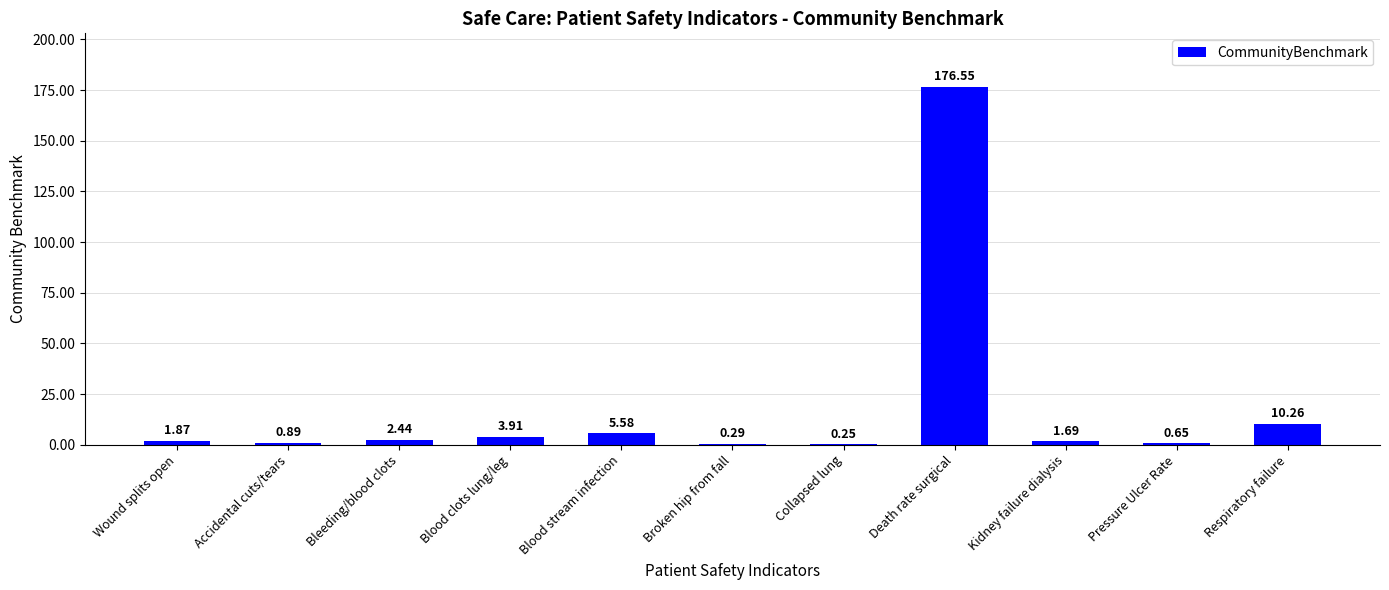

Where does the data first go above 1?

Wound splits open